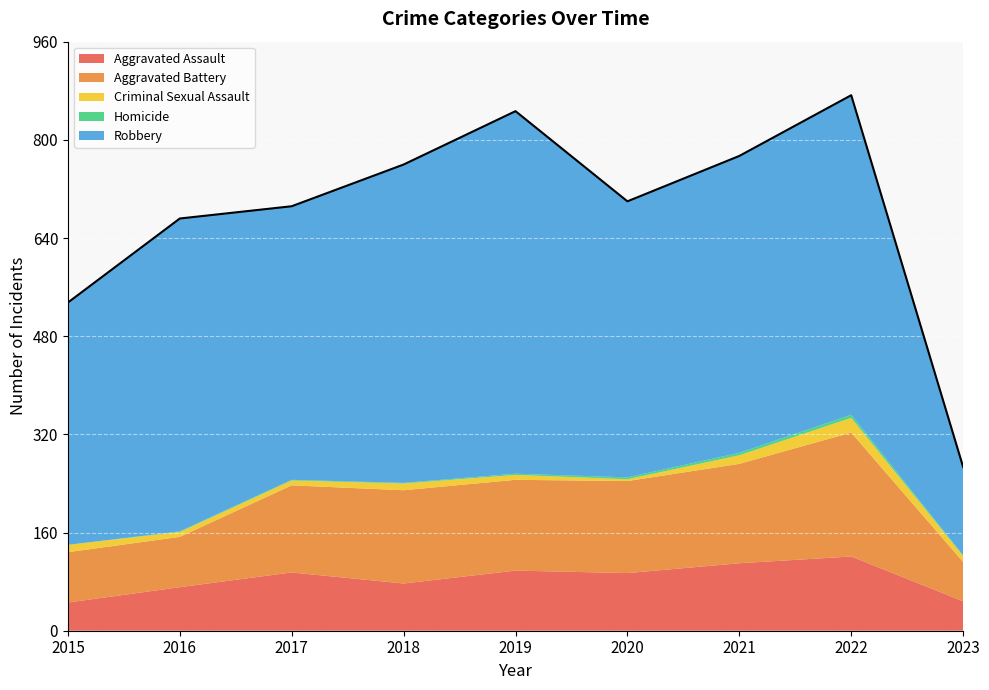

At 2020, list the series in order from smallest to largest.

Criminal Sexual Assault, Homicide, Aggravated Assault, Aggravated Battery, Robbery